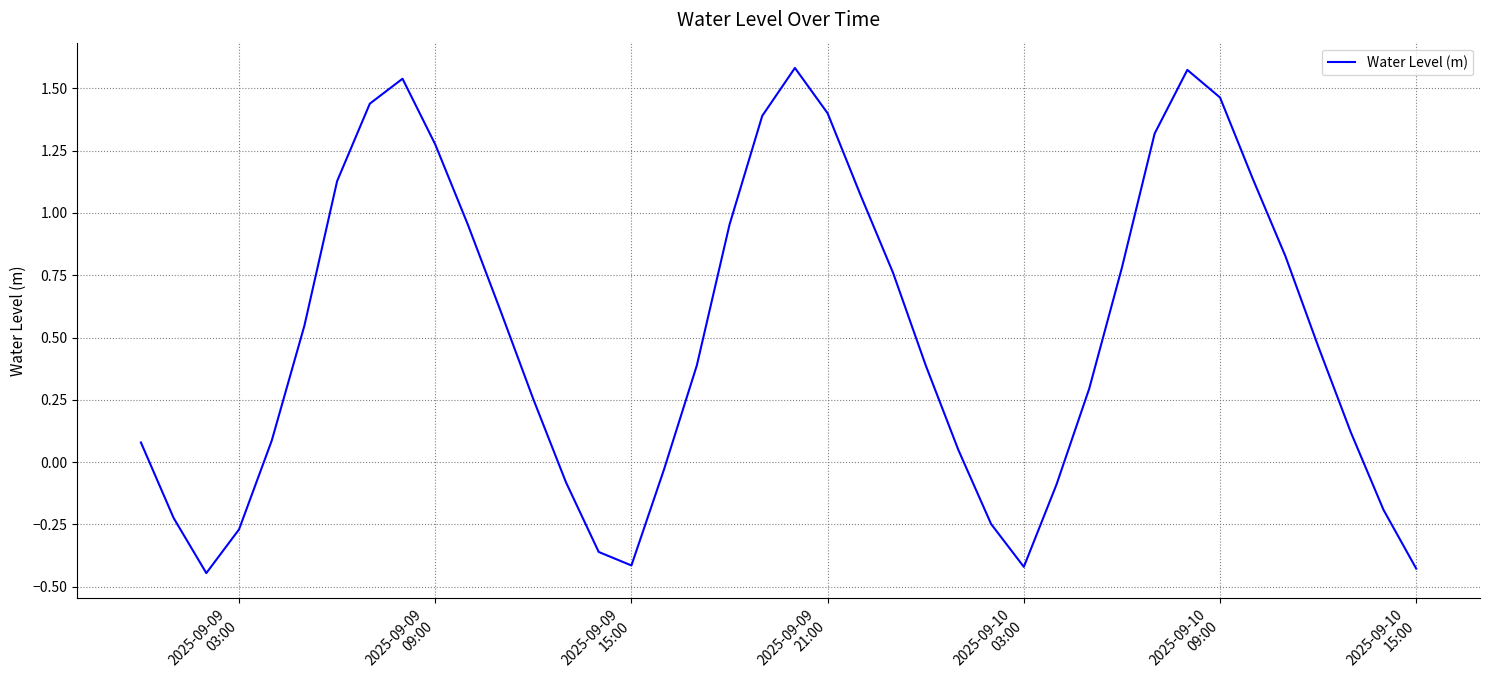

What is the difference between the maximum and minimum values?

2.0